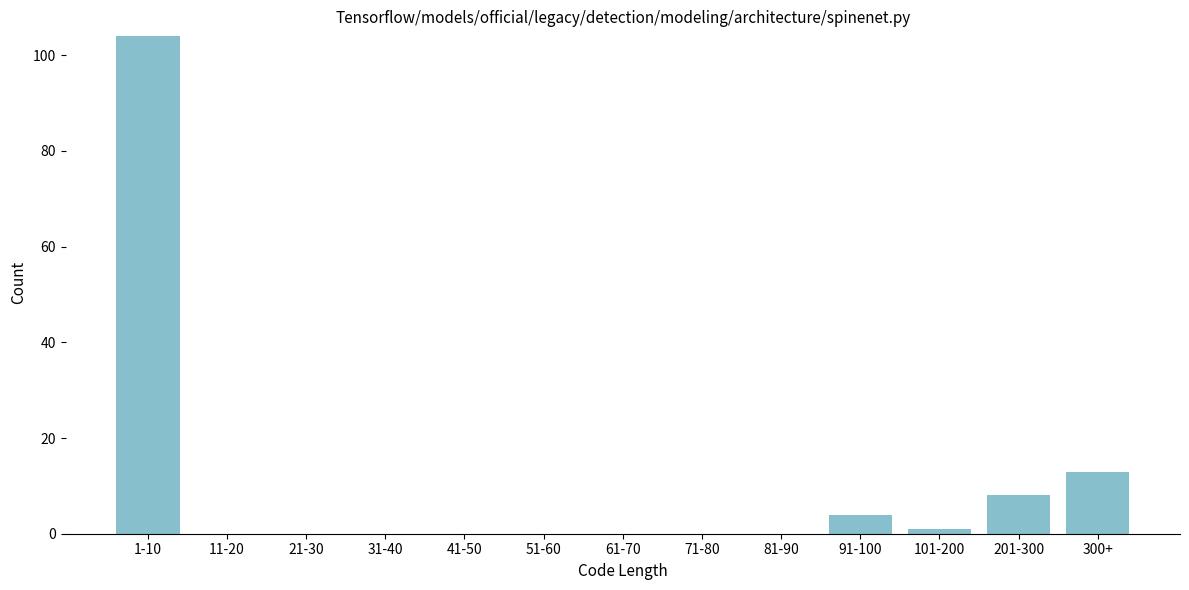

Reading left to right, transcribe all the data shown in this chart.

1-10=104	11-20=0	21-30=0	31-40=0	41-50=0	51-60=0	61-70=0	71-80=0	81-90=0	91-100=4	101-200=1	201-300=8	300+=13